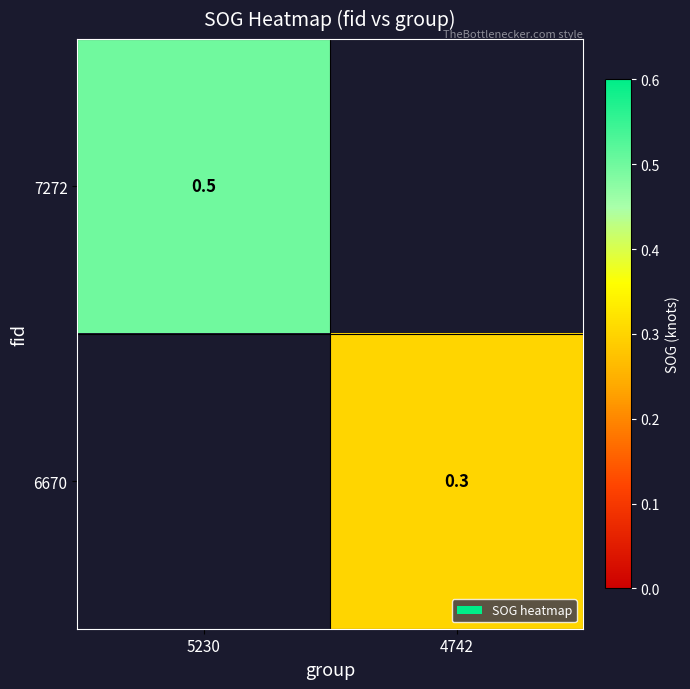

The 7272 series shows 0.5 at 5230. True or false?

True